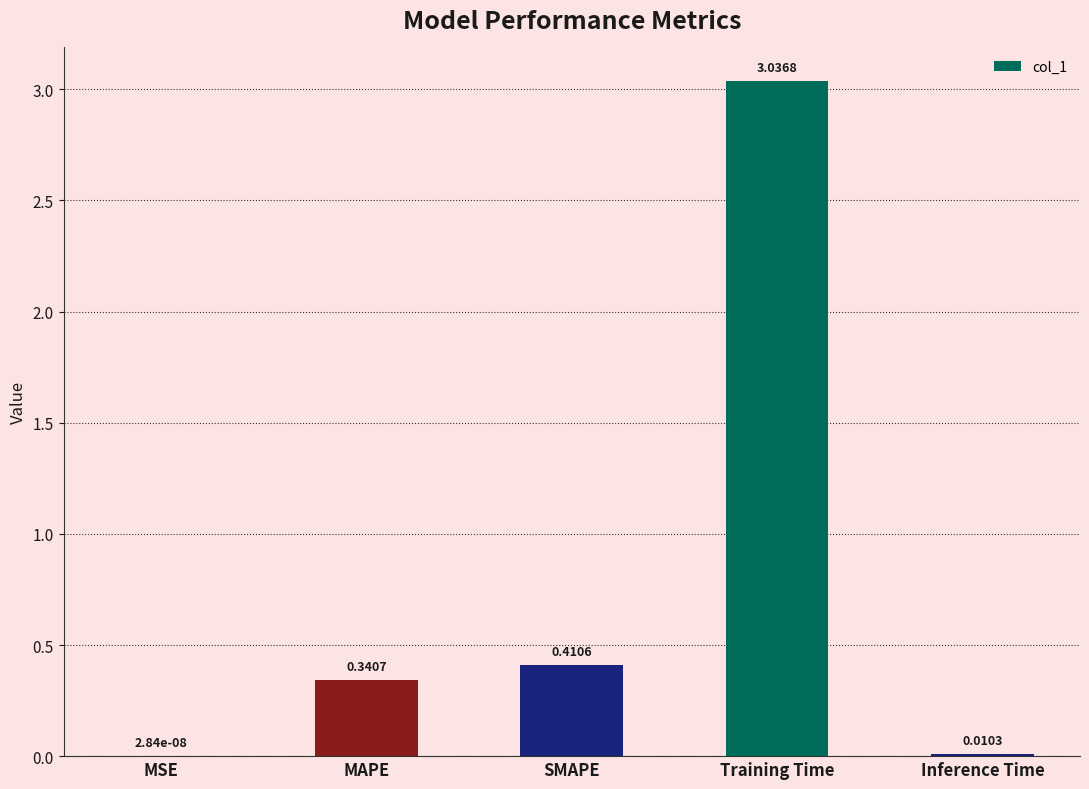

What is the change in value from MSE to SMAPE?

+0.4